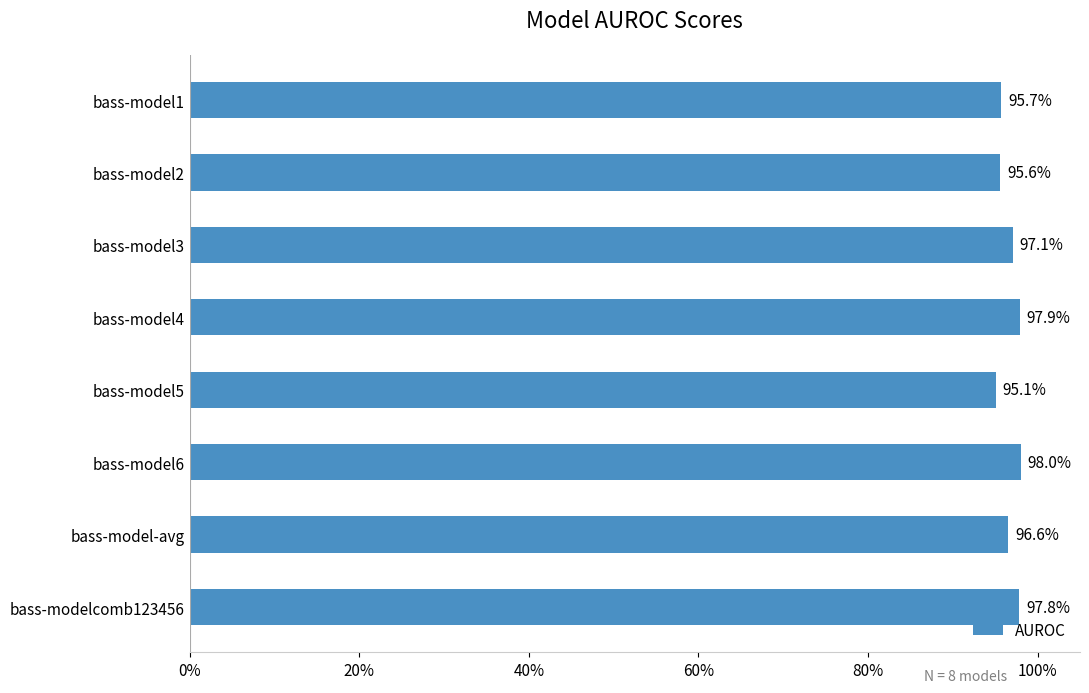

Are the bars horizontal?

Yes